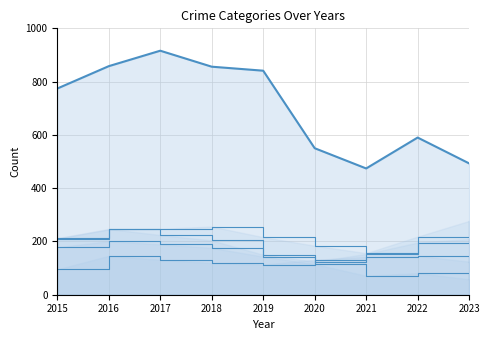

What is the smallest value displayed?

58